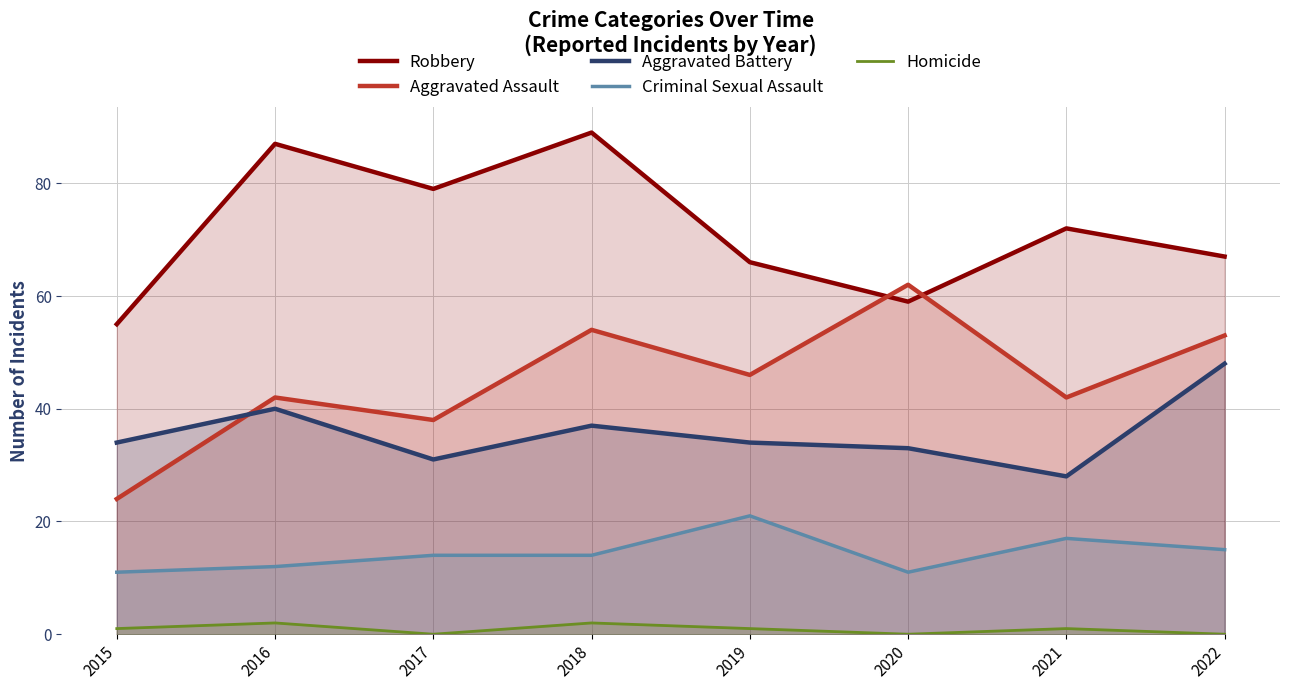

Read the Aggravated Assault value at 2020, to the nearest 10.

60